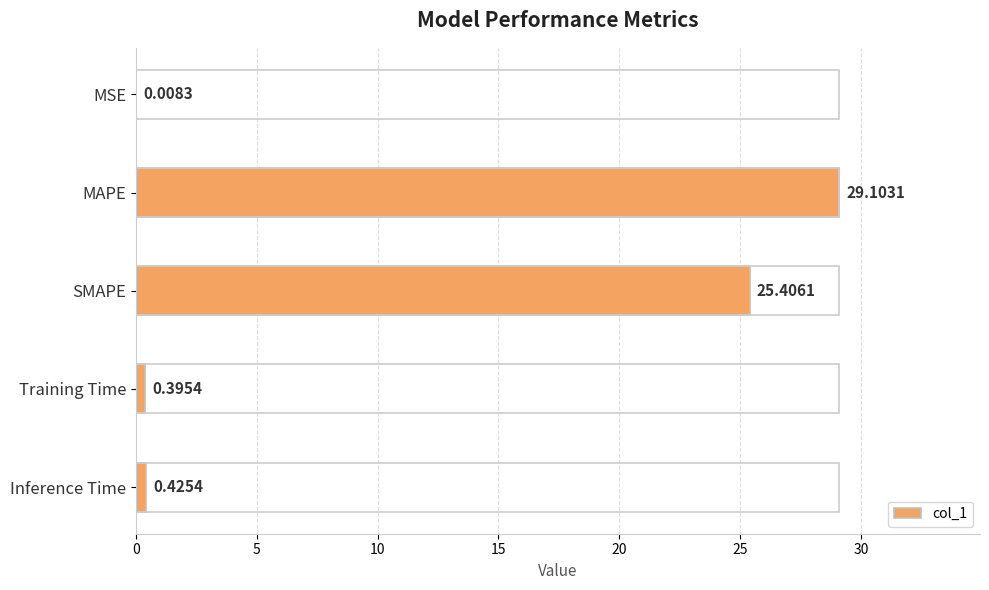

Does the chart contain stacked bars?

No